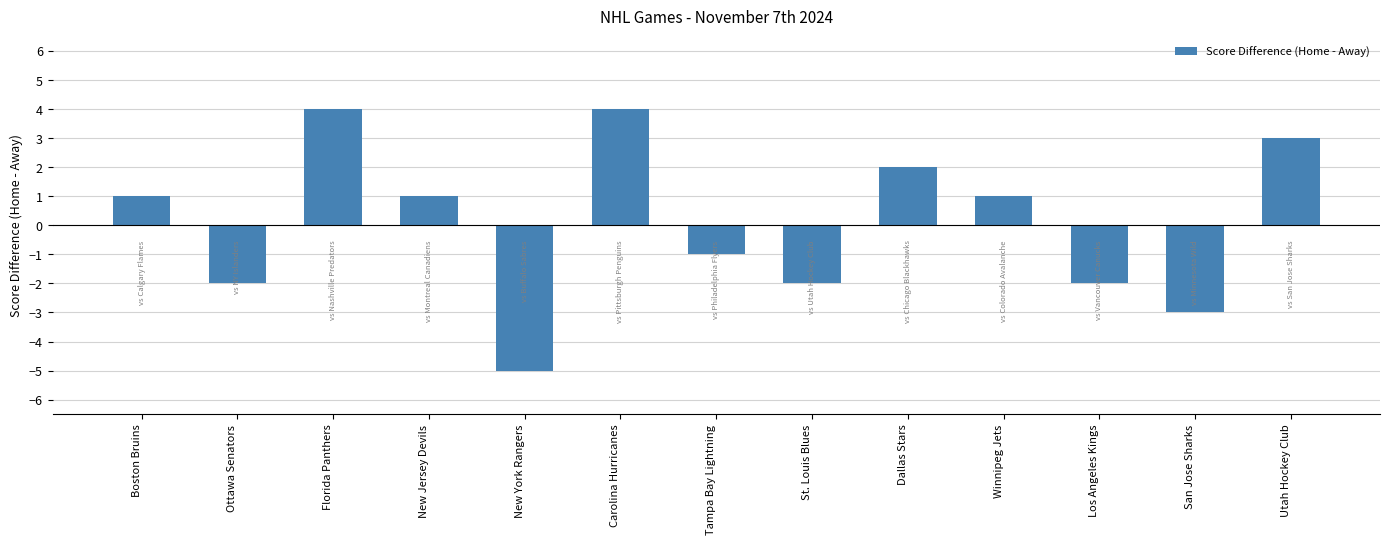

At which category does the chart reach its minimum across all series?

New York Rangers